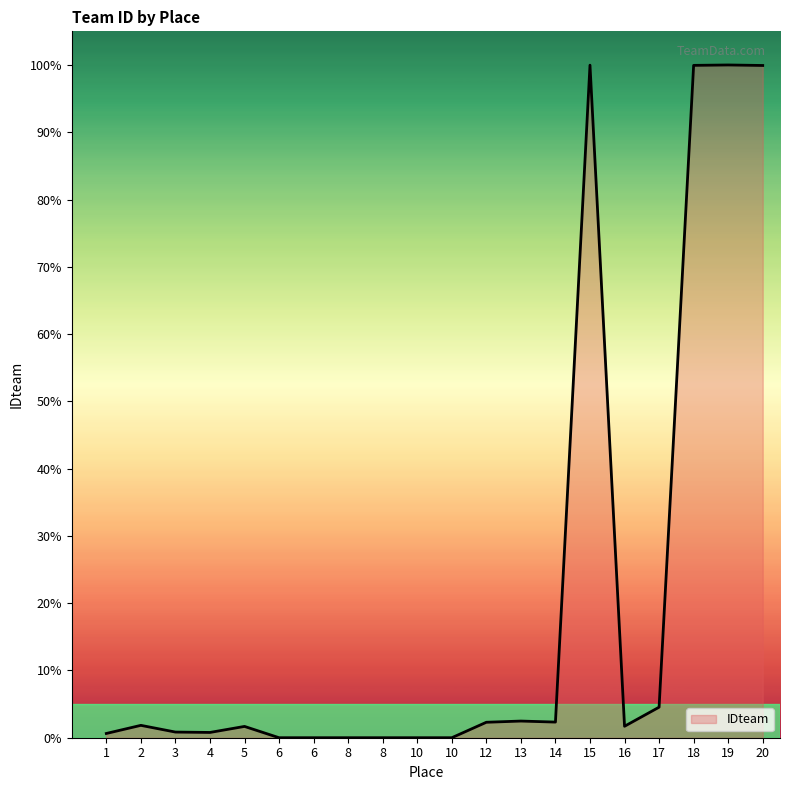

Count the number of data series in this chart.

1